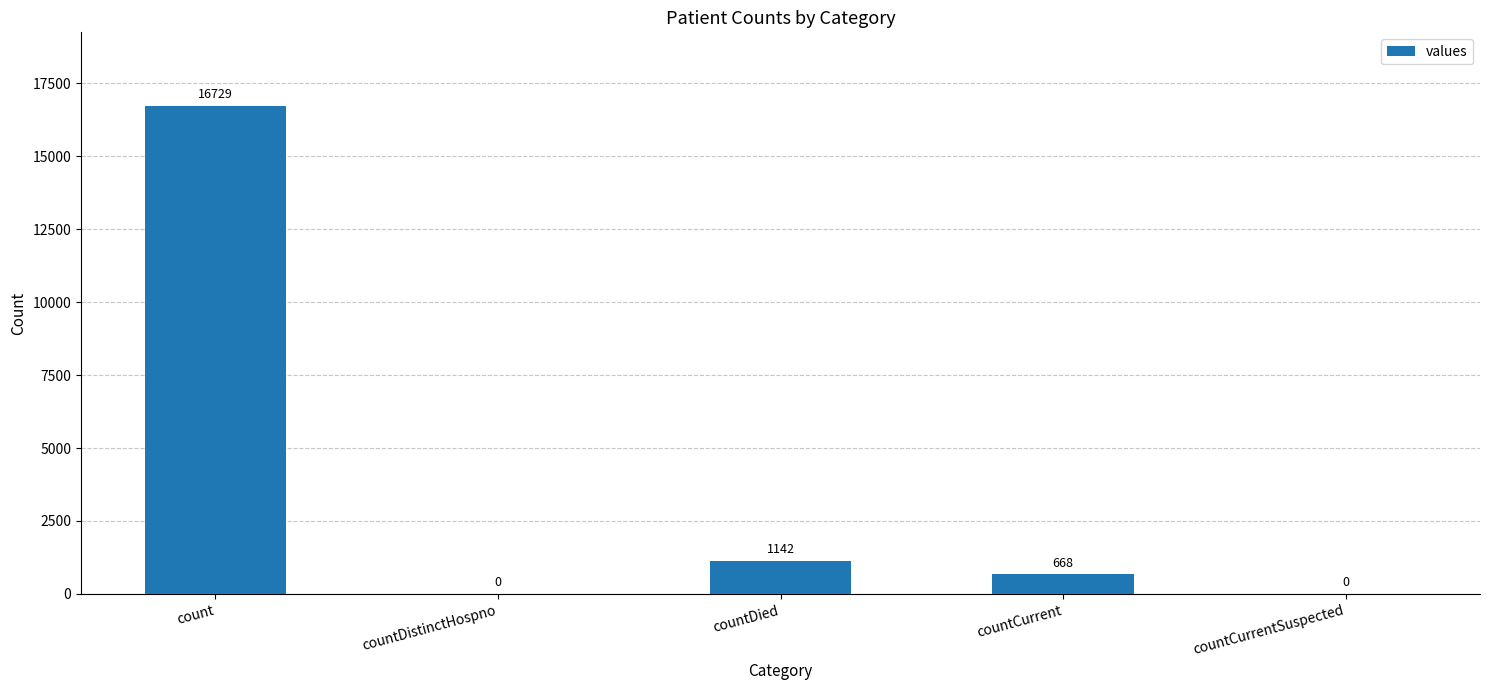

What is the average value?

3708